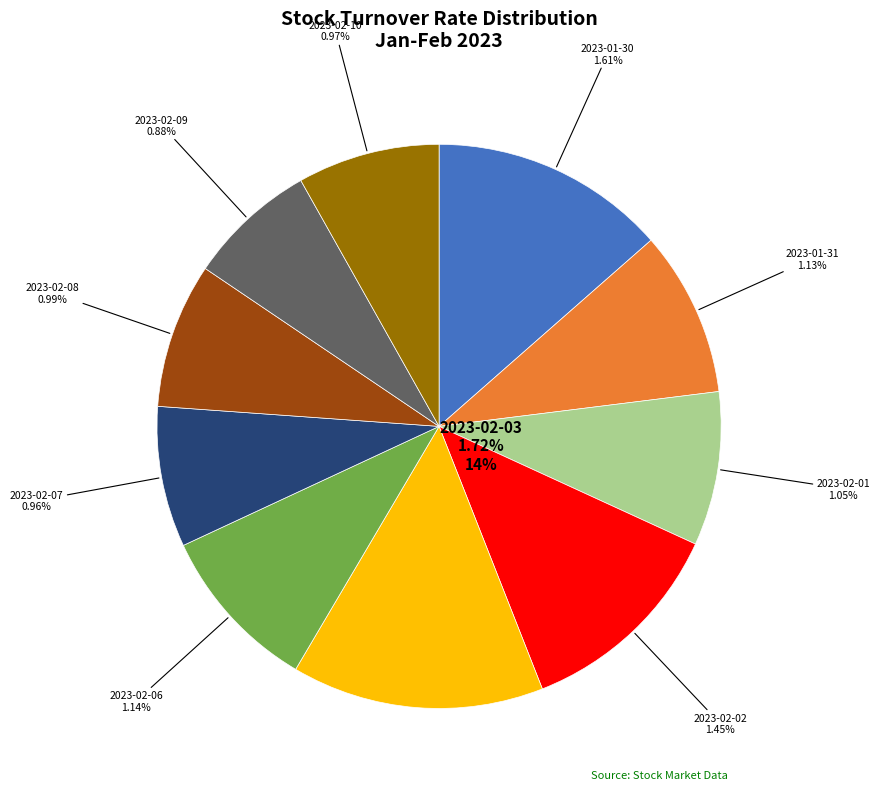

What is the change in value from 2023-02-03 to 2023-02-08?

-0.7